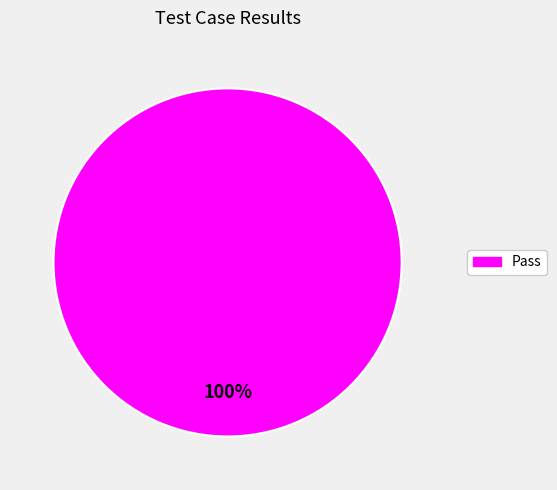

How many segments does this pie chart have?

1